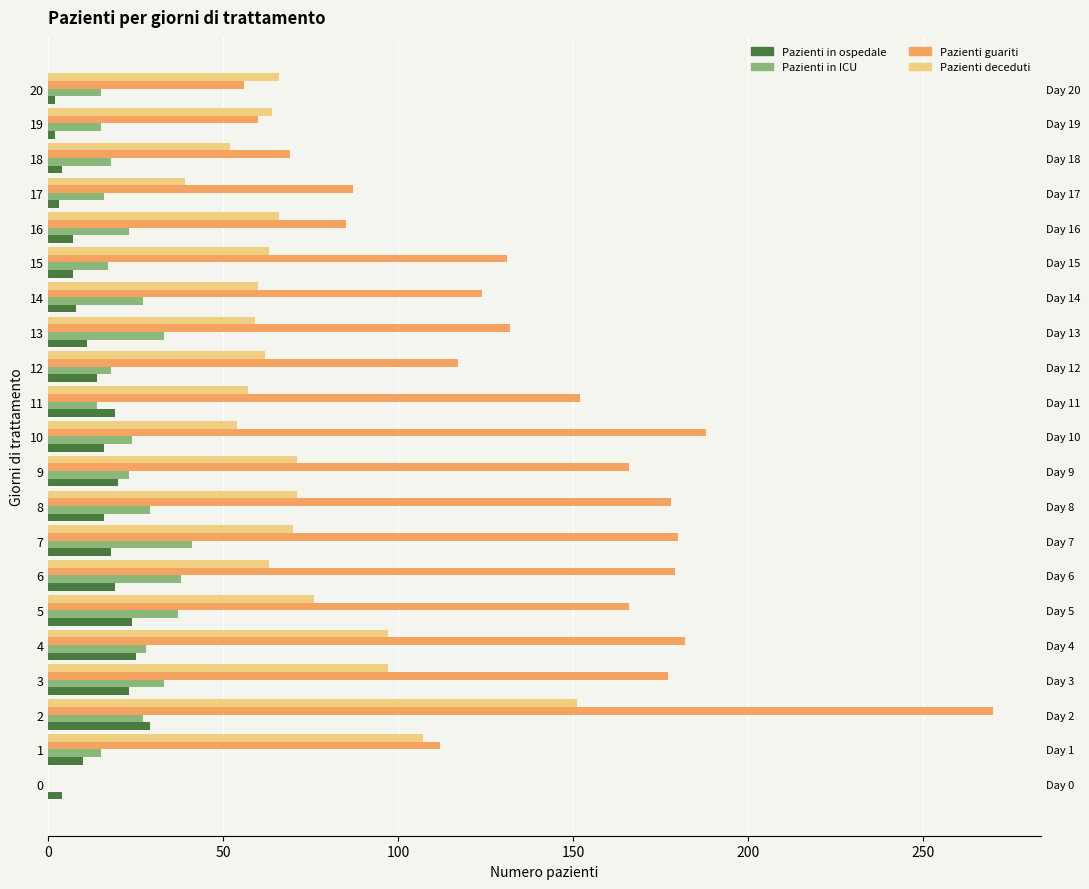

Rank the series by their maximum value, from highest to lowest.

recovered_patients, deceased_patients, patients_in_icu, patients_in_hospital